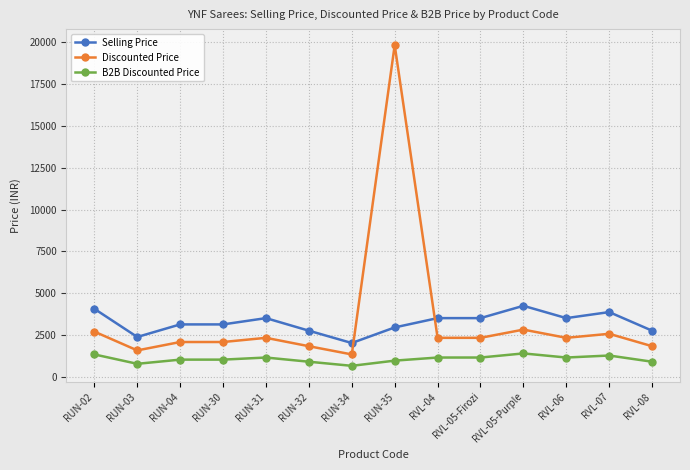

Is the value of B2B Discounted Price at RUN-30 greater than the value of Discounted Price at RUN-32?

No